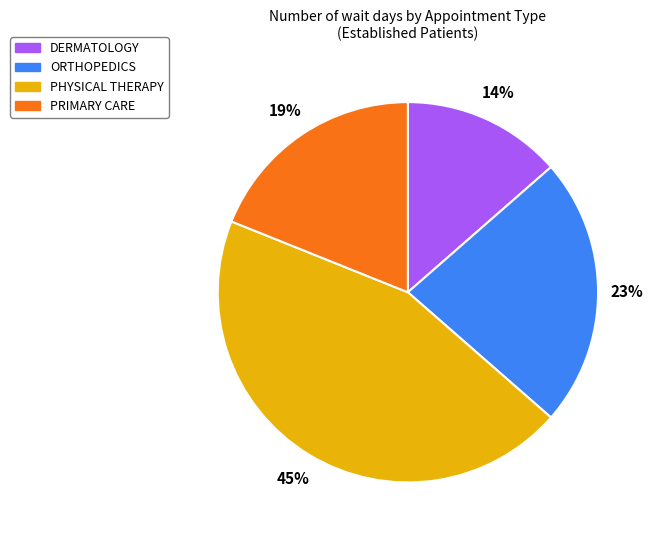

Is ORTHOPEDICS the majority of the pie?

No